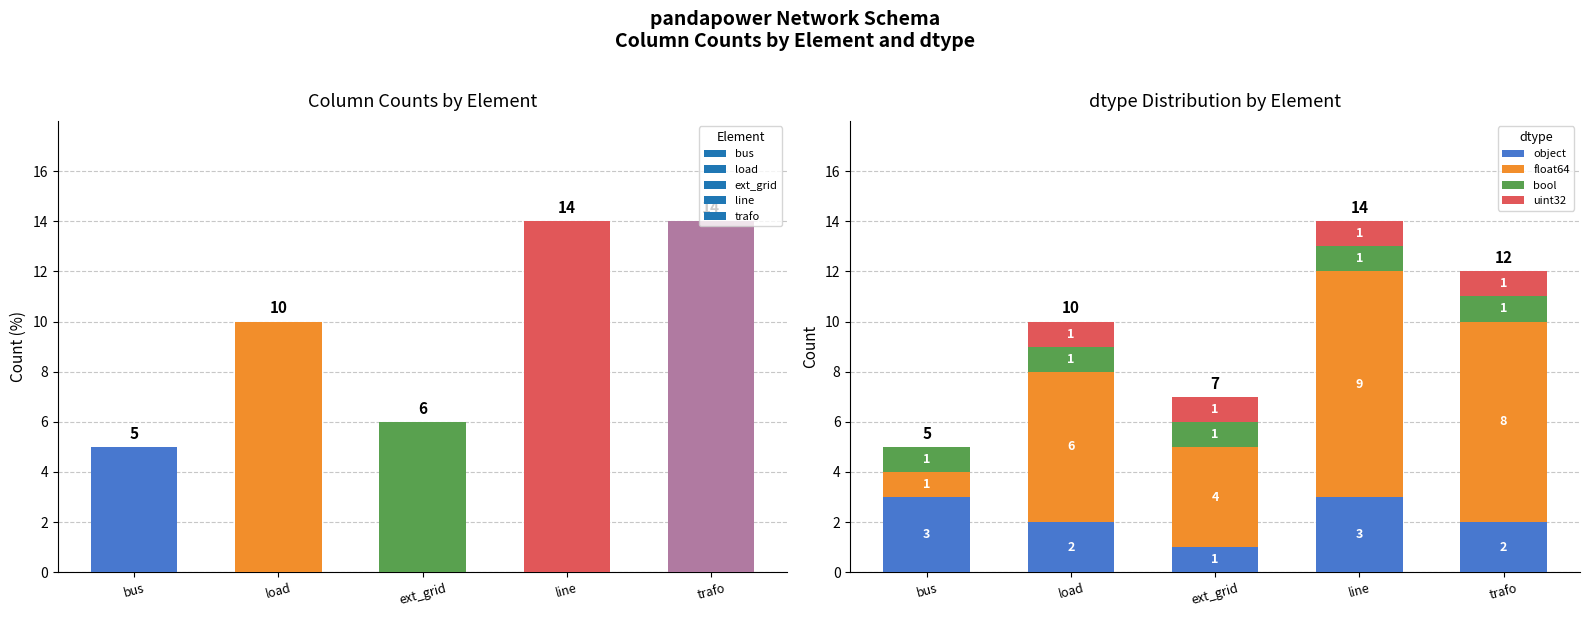

What is the label of the 3rd bar from the right?

ext_grid